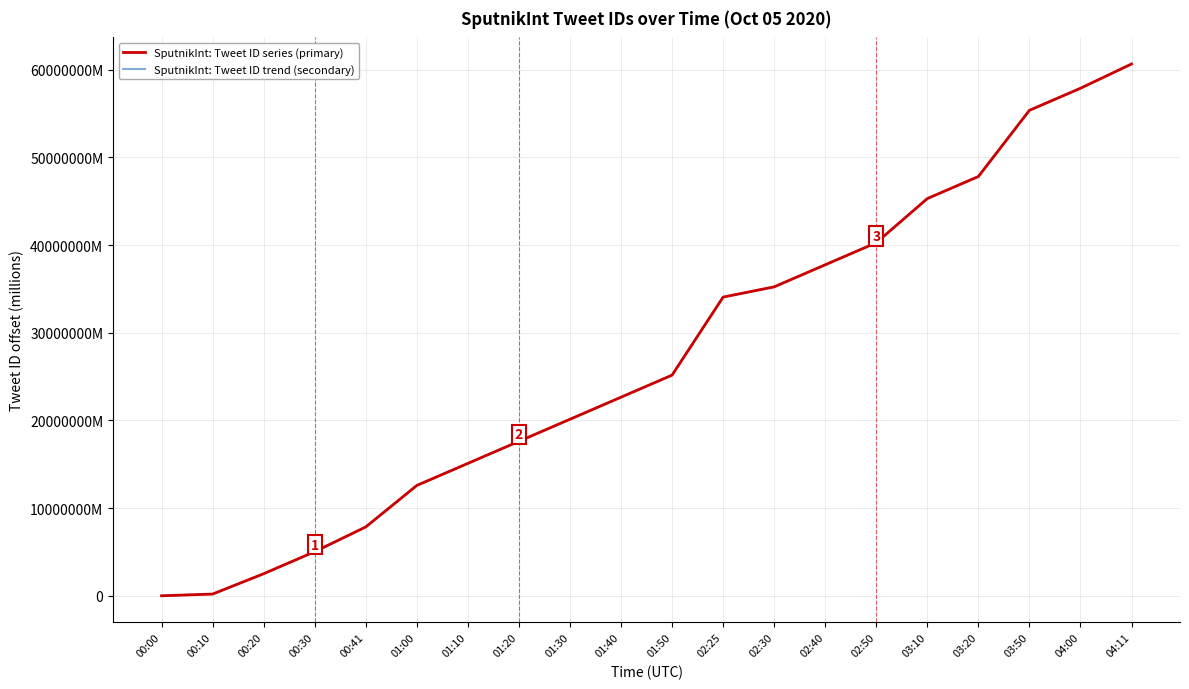

What is the spread (max minus min) of values at 00:20?

500.0